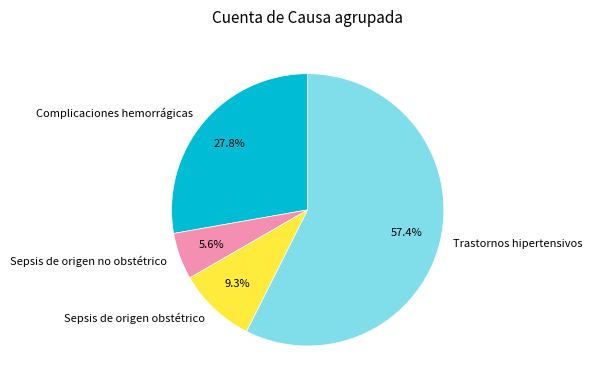

What percentage is the Sepsis de origen no obstétrico slice, to the nearest percent?

6%